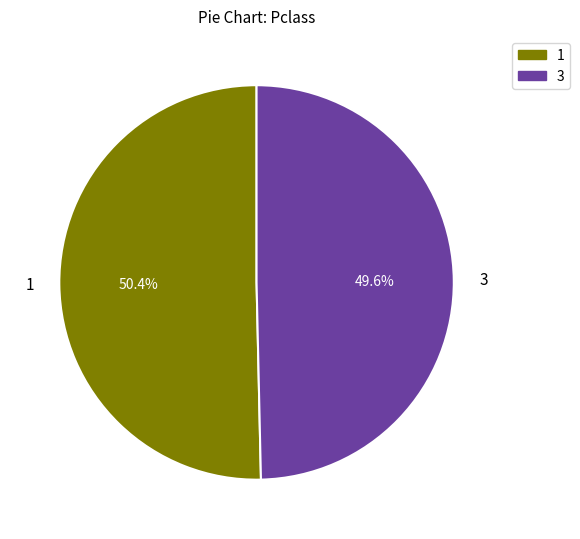

Is there any slice that represents more than half of the pie?

Yes